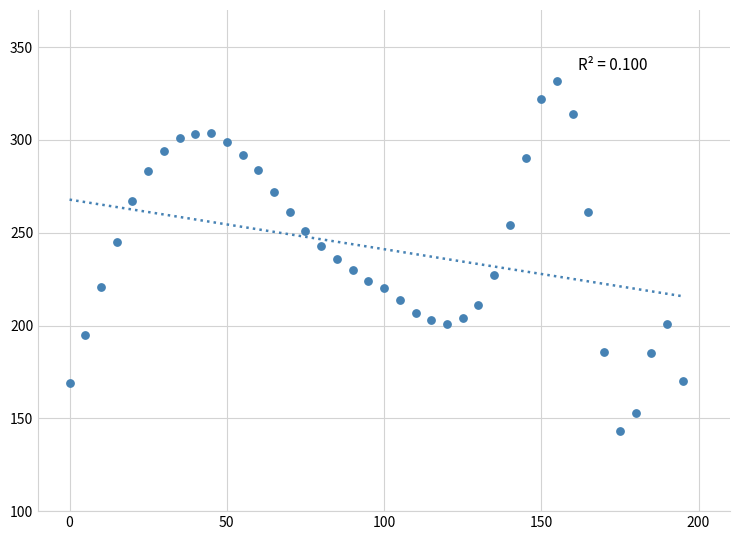

What is the range of Y values (max minus min)?

189